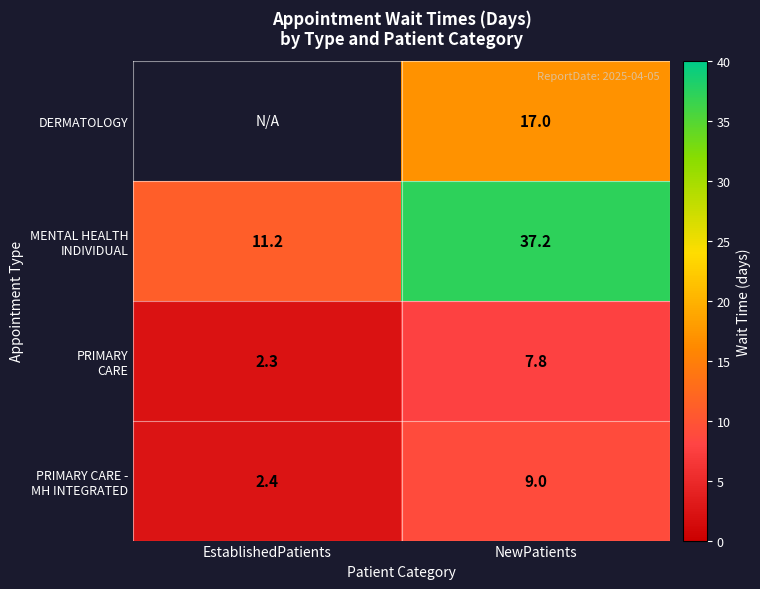

What is the spread (max minus min) of values at NewPatients?

29.4